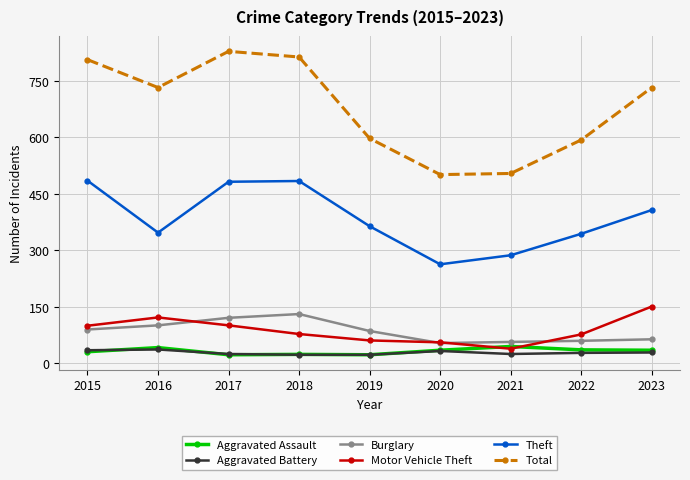

What are all the series names shown in the legend?

Aggravated Assault, Aggravated Battery, Burglary, Motor Vehicle Theft, Theft, Total